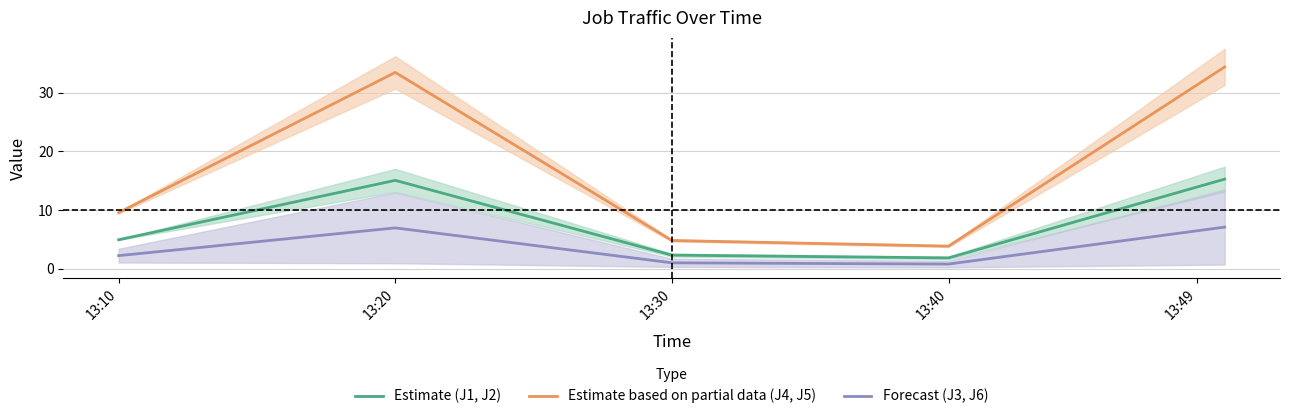

The Estimate (J1, J2) series shows 4.9 at 13:10. True or false?

True